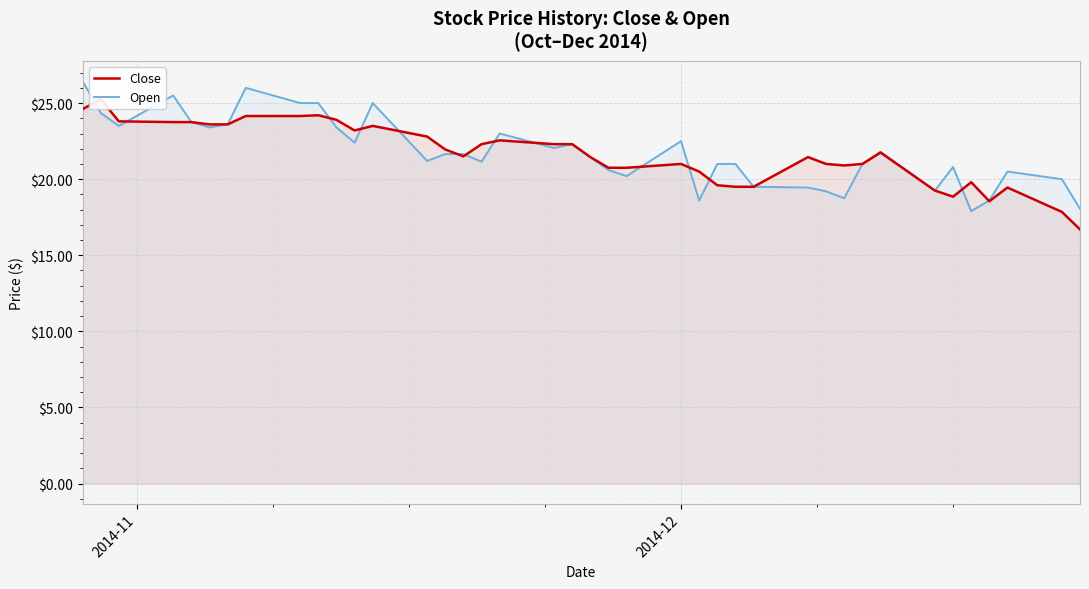

Which series has the widest spread of values?

Close